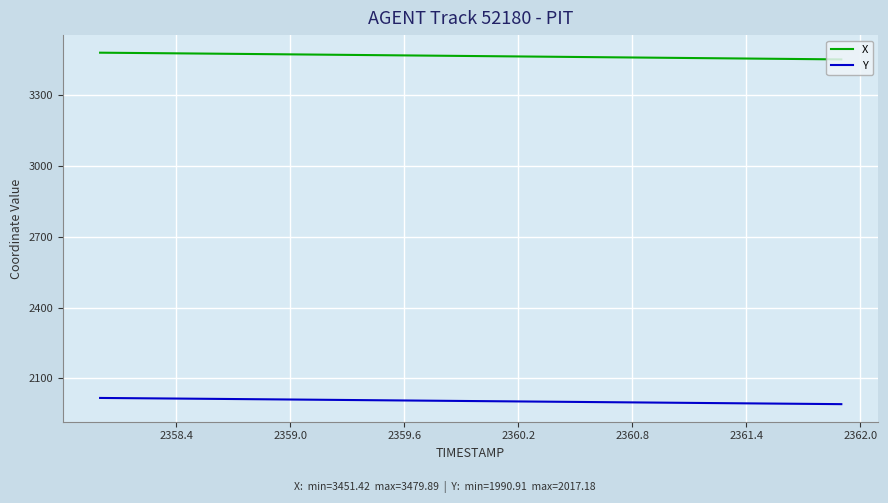

What is the smallest value displayed?

1990.9